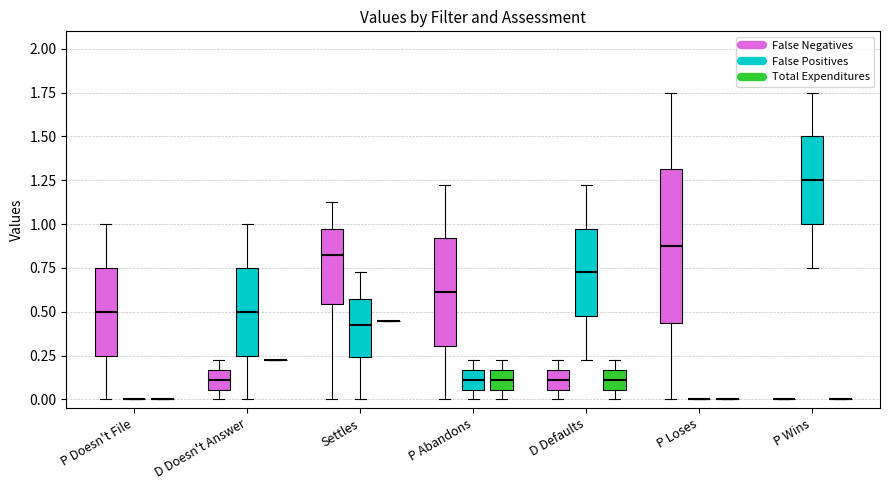

Reading left to right, transcribe this box plot: for each box, give where its median line is, the range the box spans, and where its two whiskers end, as read against the y-axis. The values are not printed on the chart, so give them approximately, as read against the axis.

P Doesn't File (False Negatives): median 0.50, box 0.25 to 0.75, whiskers 0.00 to 1.00
P Doesn't File (False Positives): box collapsed to a line at 0.00, whiskers 0.00 to 0.00
P Doesn't File (Total Expenditures): box collapsed to a line at 0.00, whiskers 0.00 to 0.00
D Doesn't Answer (False Negatives): median 0.10, box 0.05 to 0.15, whiskers 0.00 to 0.25
D Doesn't Answer (False Positives): median 0.50, box 0.25 to 0.75, whiskers 0.00 to 1.00
D Doesn't Answer (Total Expenditures): box collapsed to a line at 0.25, whiskers 0.25 to 0.25
Settles (False Negatives): median 0.85, box 0.55 to 1.00, whiskers 0.00 to 1.15
Settles (False Positives): median 0.45, box 0.25 to 0.60, whiskers 0.00 to 0.75
Settles (Total Expenditures): box collapsed to a line at 0.45, whiskers 0.45 to 0.45
P Abandons (False Negatives): median 0.60, box 0.30 to 0.90, whiskers 0.00 to 1.25
P Abandons (False Positives): median 0.10, box 0.05 to 0.15, whiskers 0.00 to 0.25
P Abandons (Total Expenditures): median 0.10, box 0.05 to 0.15, whiskers 0.00 to 0.25
D Defaults (False Negatives): median 0.10, box 0.05 to 0.15, whiskers 0.00 to 0.25
D Defaults (False Positives): median 0.75, box 0.50 to 1.00, whiskers 0.25 to 1.25
D Defaults (Total Expenditures): median 0.10, box 0.05 to 0.15, whiskers 0.00 to 0.25
P Loses (False Negatives): median 0.90, box 0.45 to 1.30, whiskers 0.00 to 1.75
P Loses (False Positives): box collapsed to a line at 0.00, whiskers 0.00 to 0.00
P Loses (Total Expenditures): box collapsed to a line at 0.00, whiskers 0.00 to 0.00
P Wins (False Negatives): box collapsed to a line at 0.00, whiskers 0.00 to 0.00
P Wins (False Positives): median 1.25, box 1.00 to 1.50, whiskers 0.75 to 1.75
P Wins (Total Expenditures): box collapsed to a line at 0.00, whiskers 0.00 to 0.00